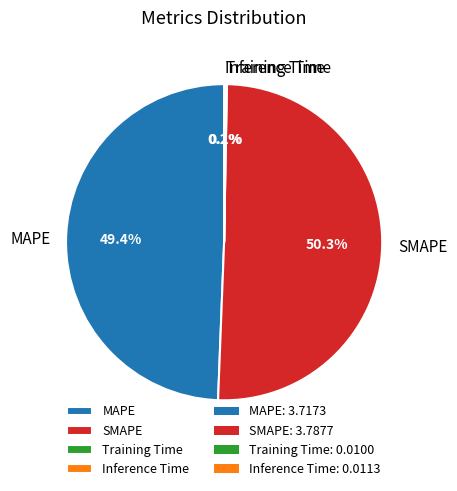

What percentage is NOT represented by SMAPE?

49.7%